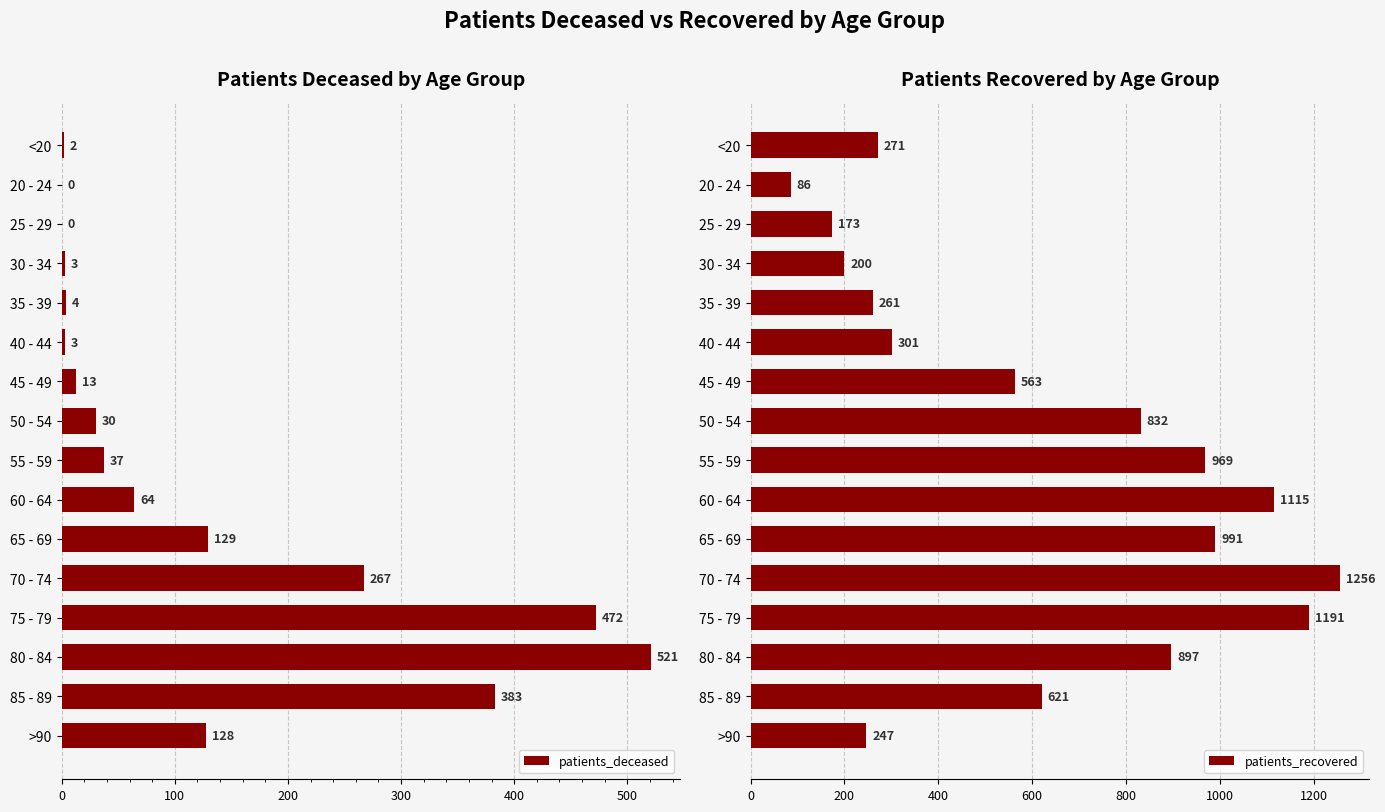

Read the patients_deceased value at 60 - 64, to the nearest 50.

50